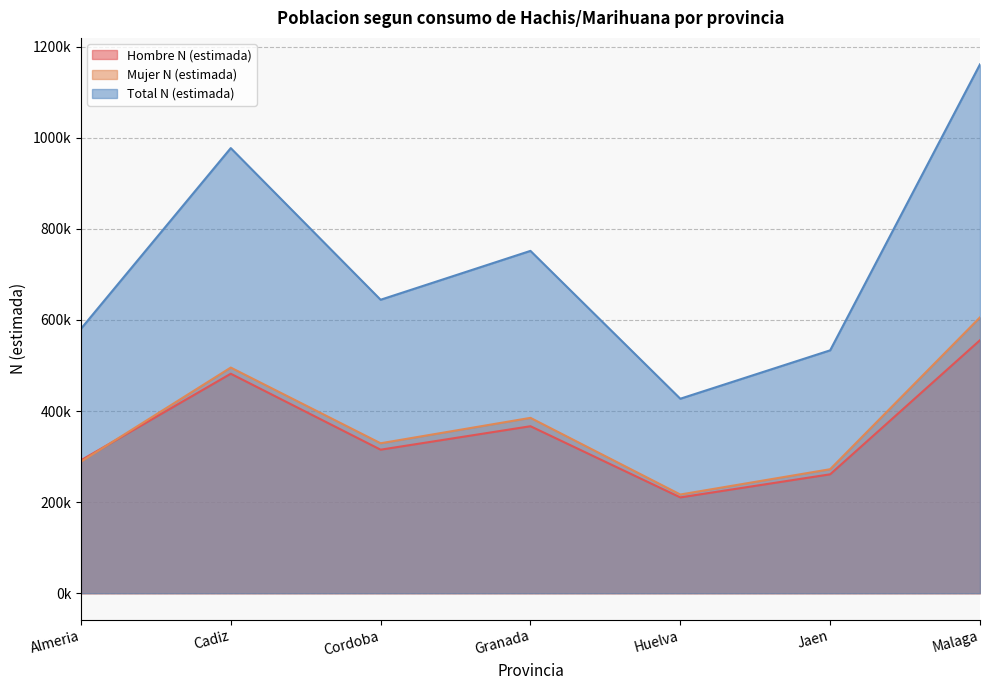

The Hombre N (estimada) series shows 887023 at Malaga. True or false?

False